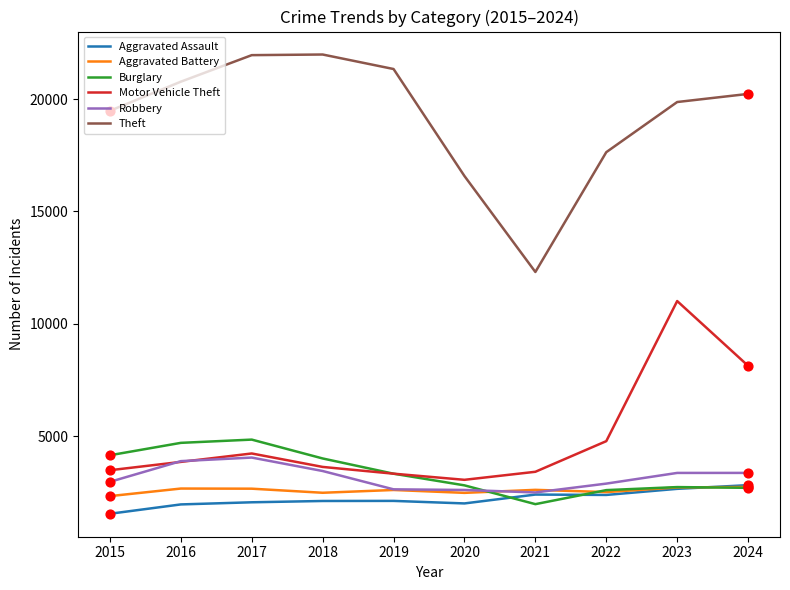

At which category is the sum across all series the highest?

2023